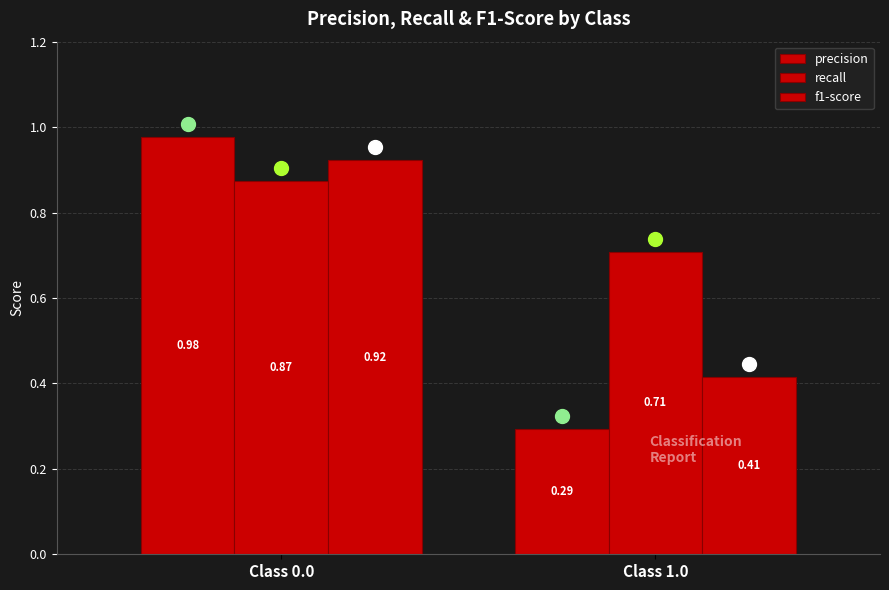

Rank the series by their average value, from lowest to highest.

precision, f1-score, recall